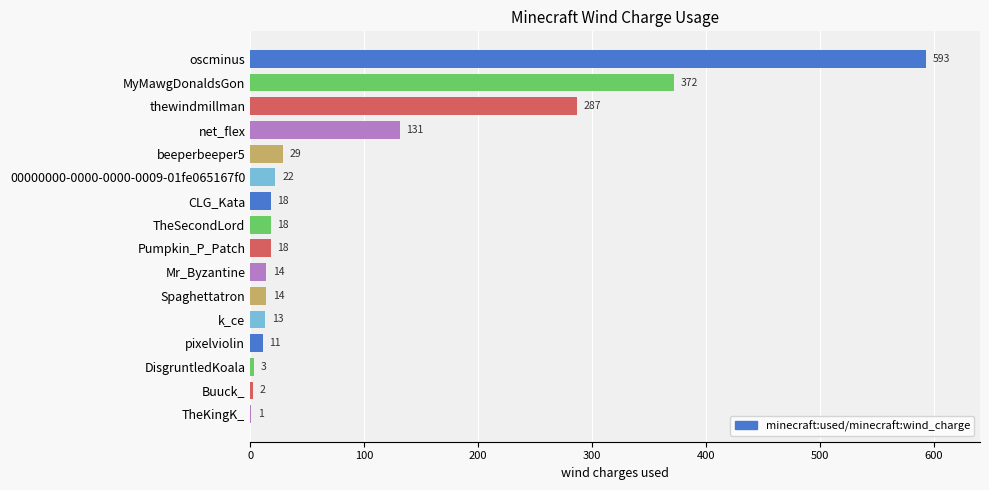

What is the sum of all values?

1546